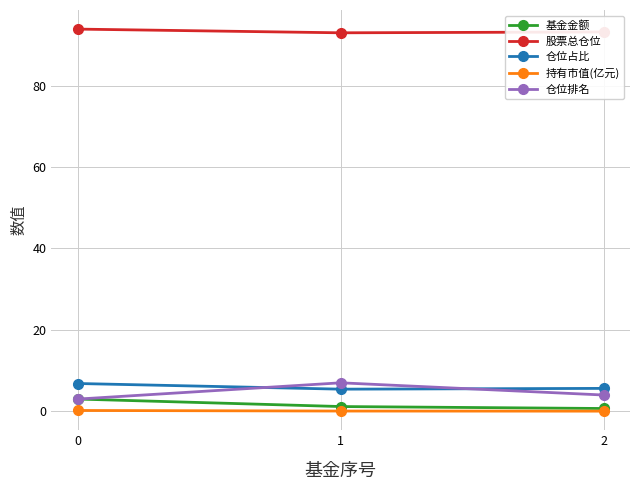

What is the minimum value for 仓位排名?

3.0